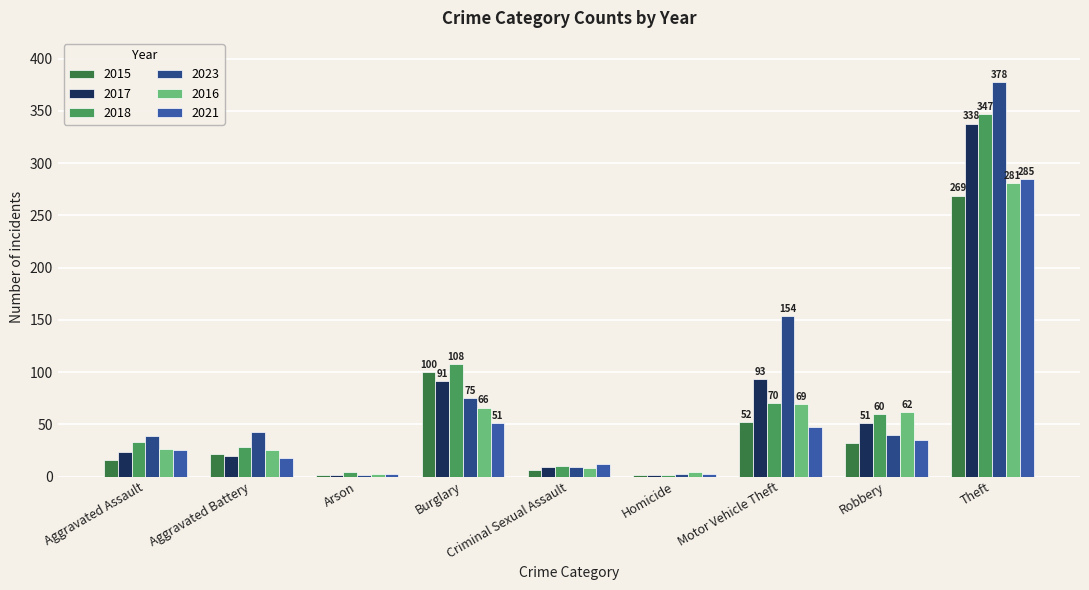

What is the spread (max minus min) of values at Homicide?

3